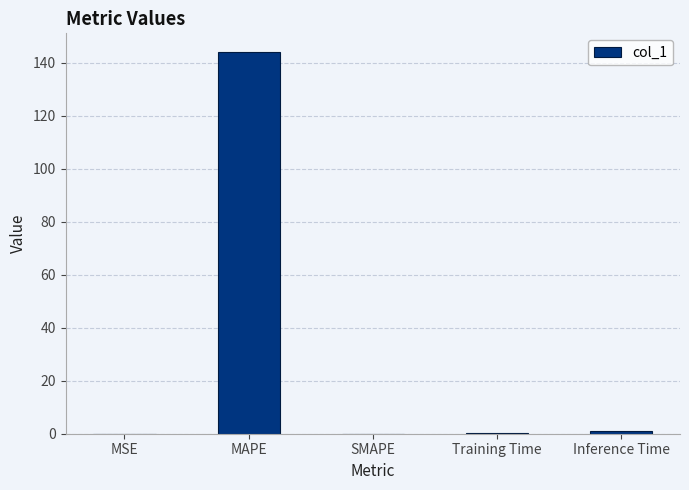

True or false: the data shows 0.0 at MSE.

True